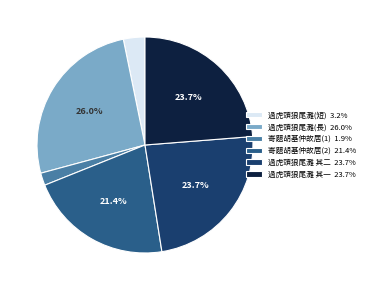

How much of the chart is everything except 過虎頭狼尾灘 其二 23.7%?

76.3%